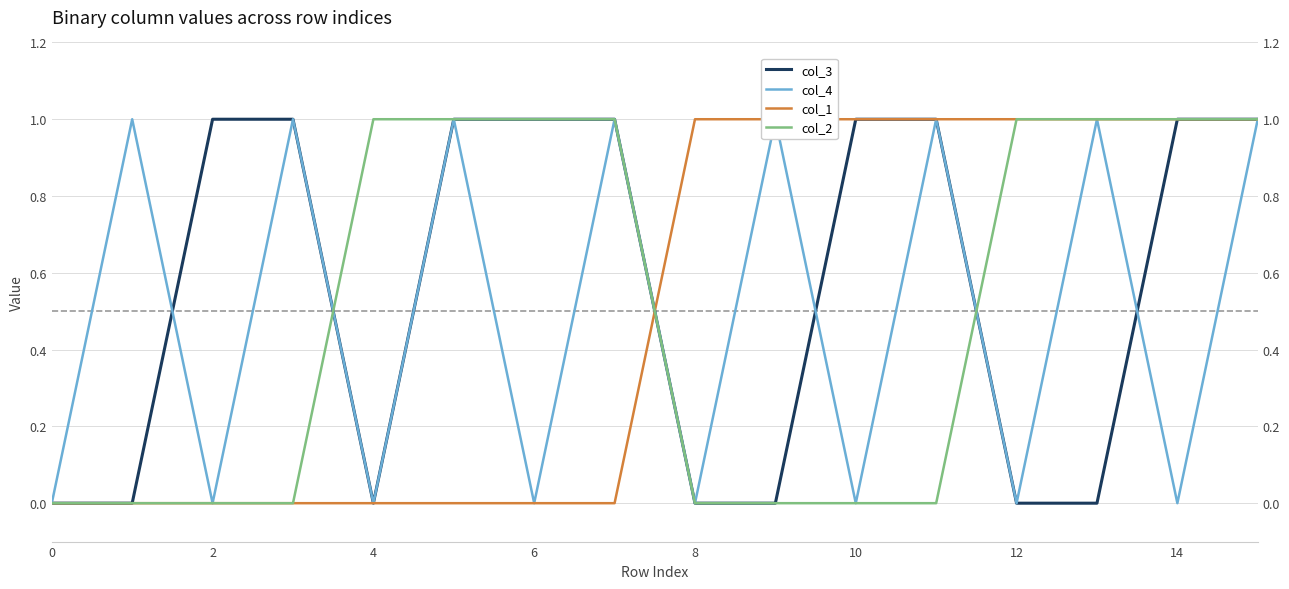

Which series changed the most between 12 and 12?

col_3